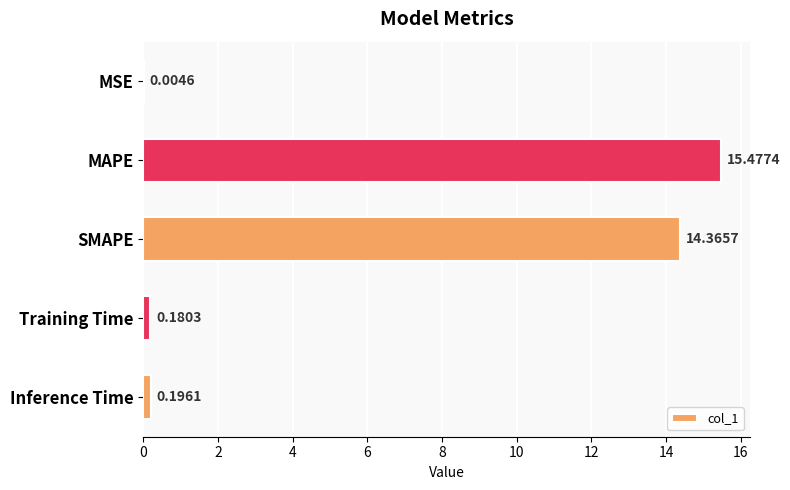

What is the sum of the values at SMAPE and Inference Time?

14.6